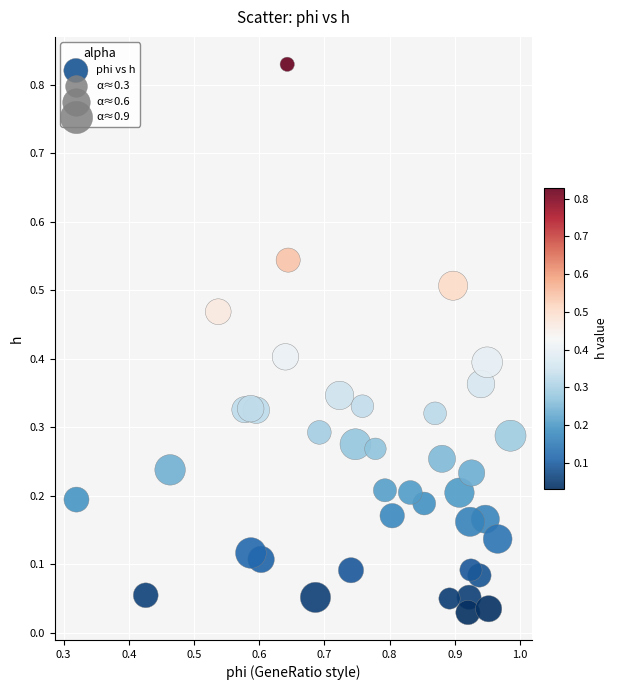

What is the range of X values (max minus min)?

0.7